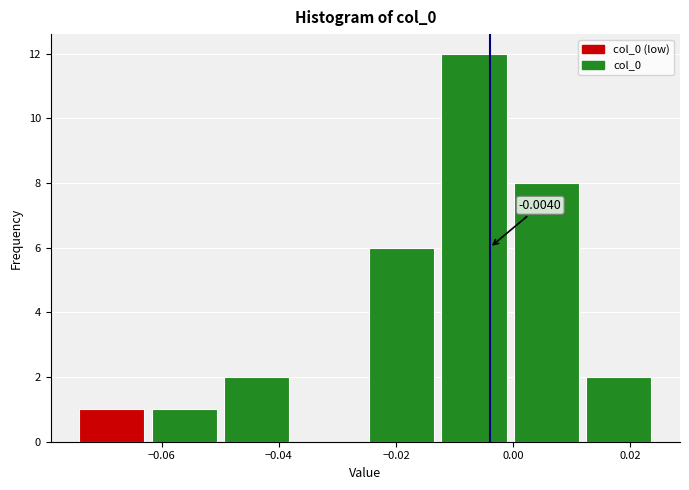

Over which range of the x-axis is the bar tallest?

-0.012 to 0.000